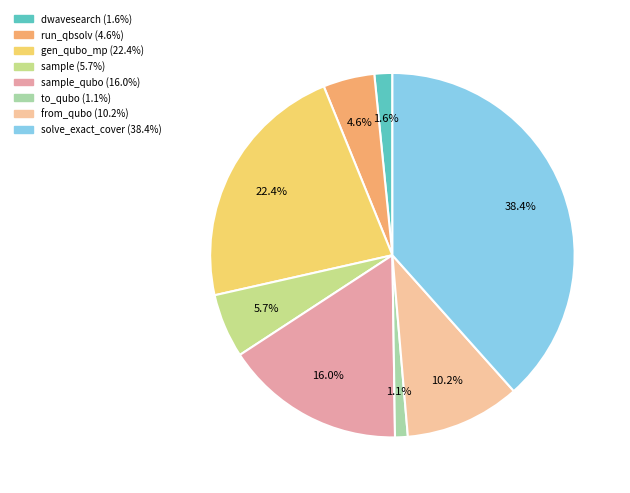

What is the largest slice in the pie chart?

solve_exact_cover (38.4%)